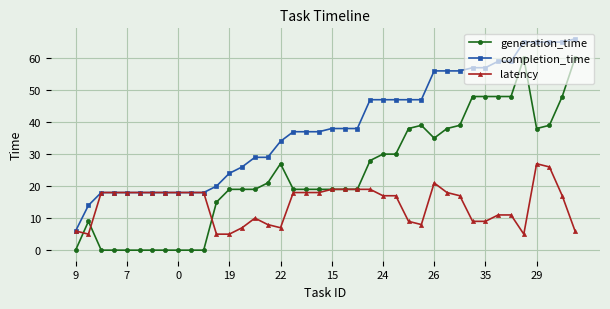

Which series has the largest total across all categories?

completion_time